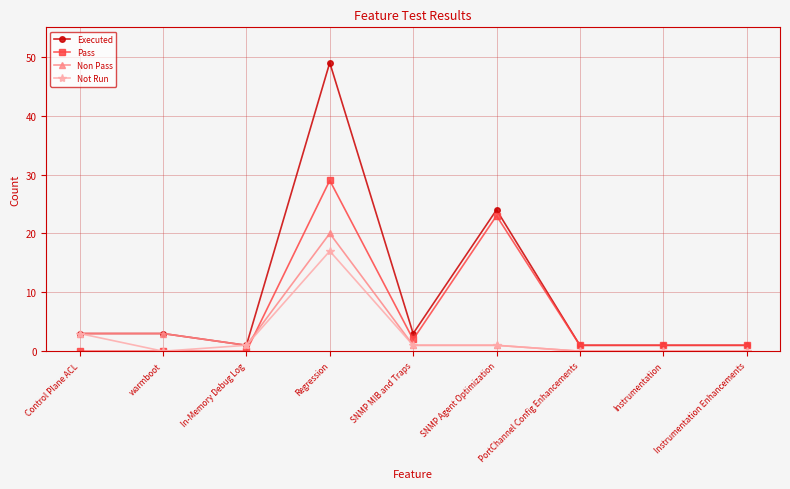

What is the spread (max minus min) of values at warmboot?

3